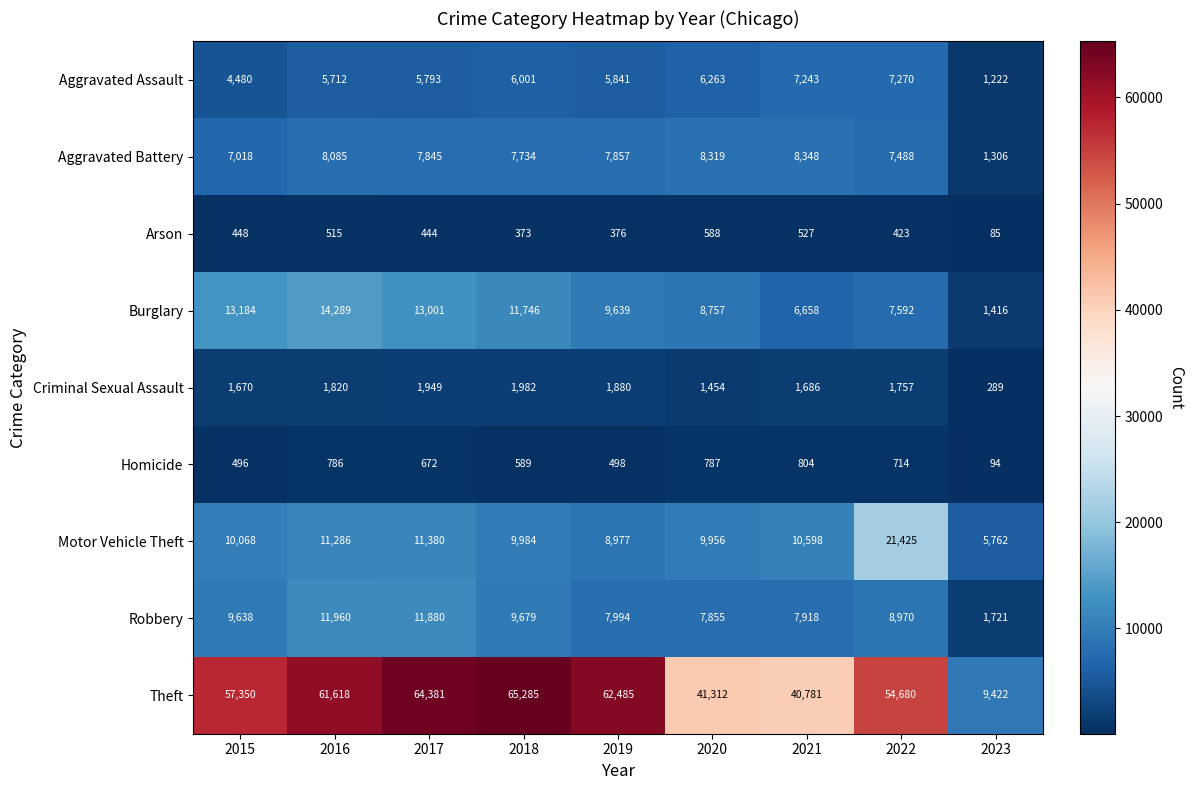

Rank the series at 2015 from highest to lowest value.

Theft, Burglary, Motor Vehicle Theft, Robbery, Aggravated Battery, Aggravated Assault, Criminal Sexual Assault, Homicide, Arson